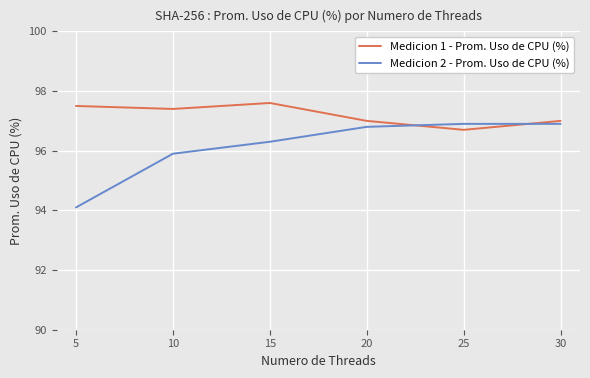

Is this an area chart (filled region under the line)?

No